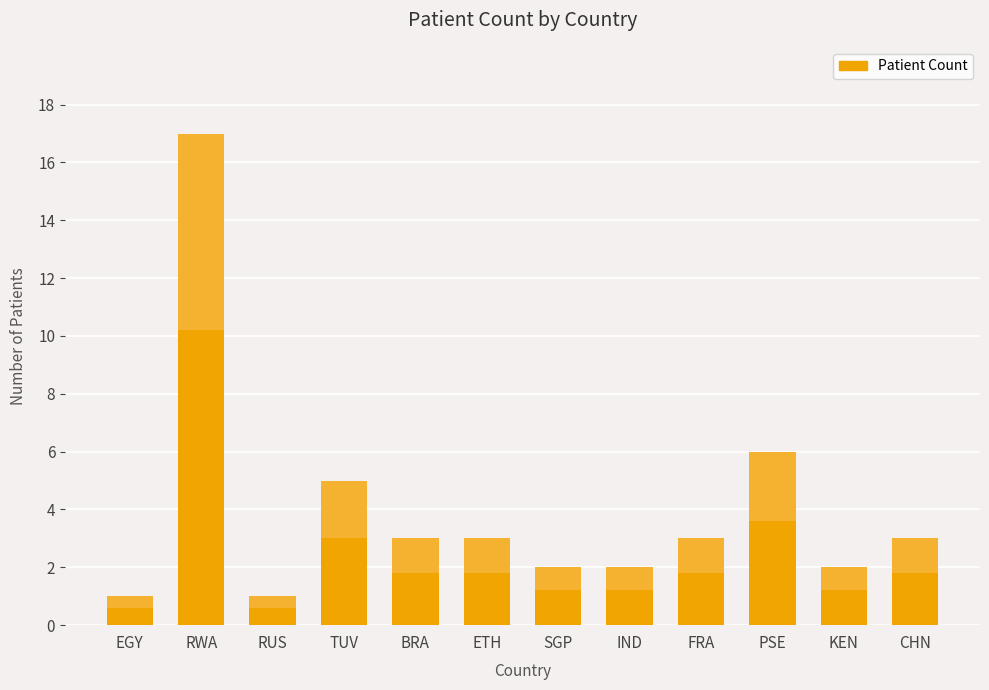

Does the chart contain any negative values?

No